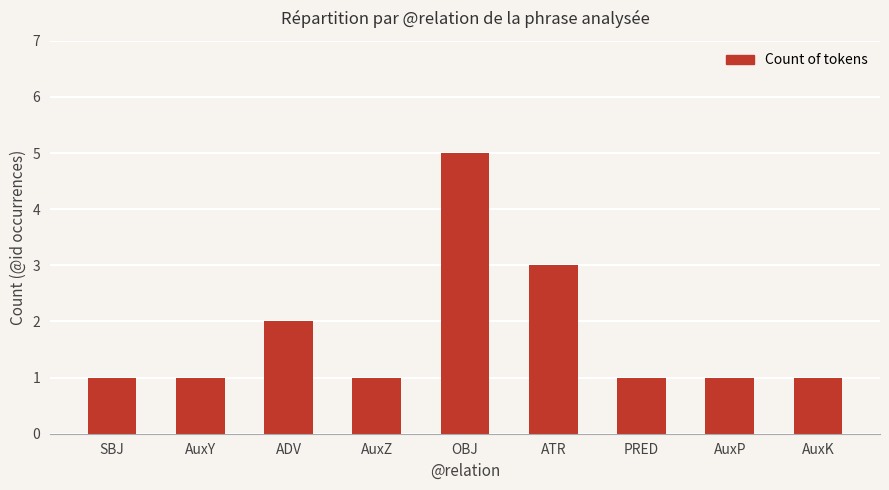

What is the ratio of the value at AuxP to the value at ADV?

0.5